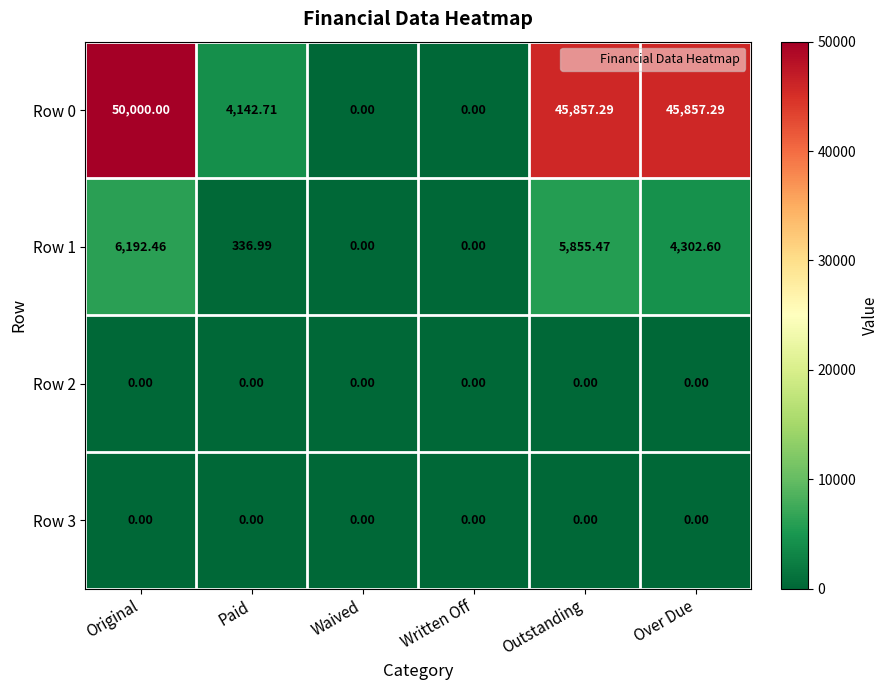

At which label is Row 1 closest to 3096?

Over Due